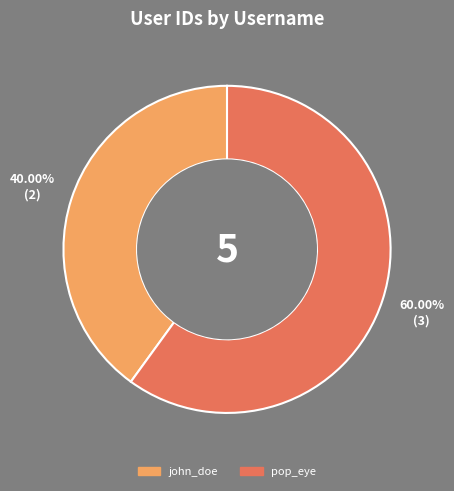

To the nearest percent, what is the difference between the pop_eye and john_doe slice percentages?

20%